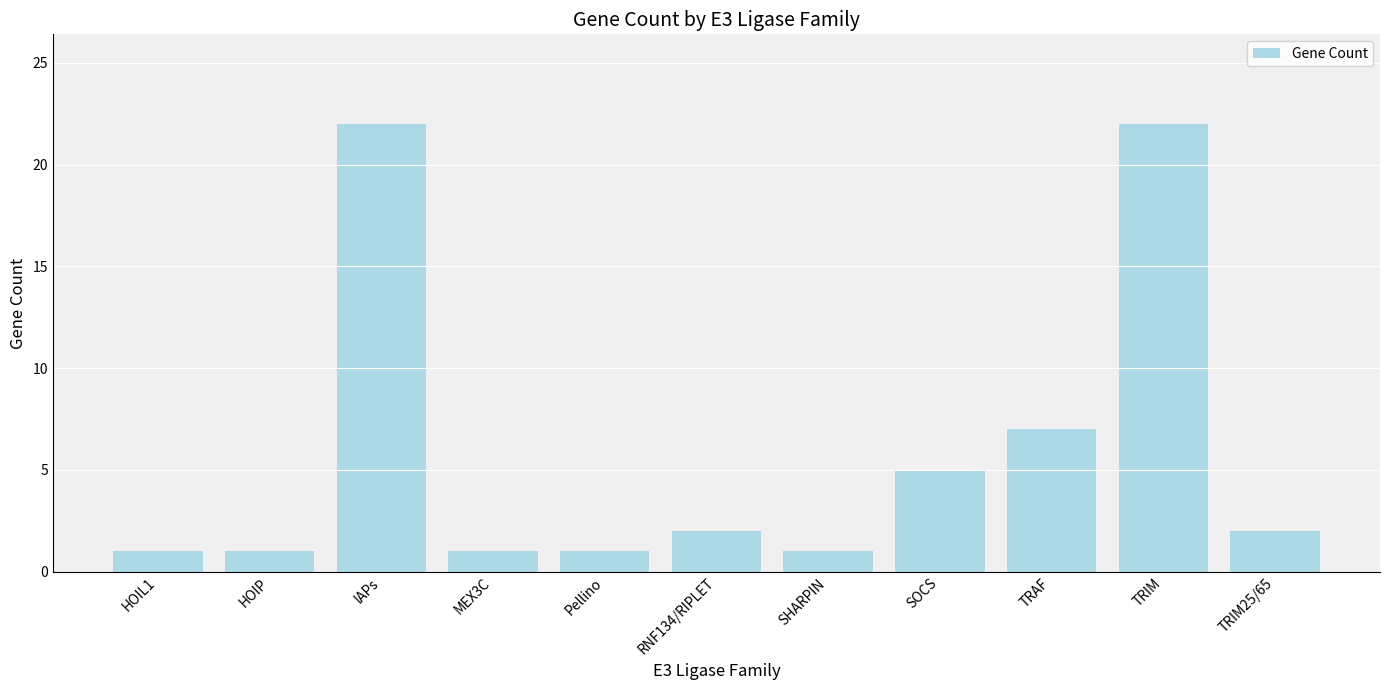

Reading right to left, transcribe all the data shown in this chart.

2	22	7	5	1	2	1	1	22	1	1